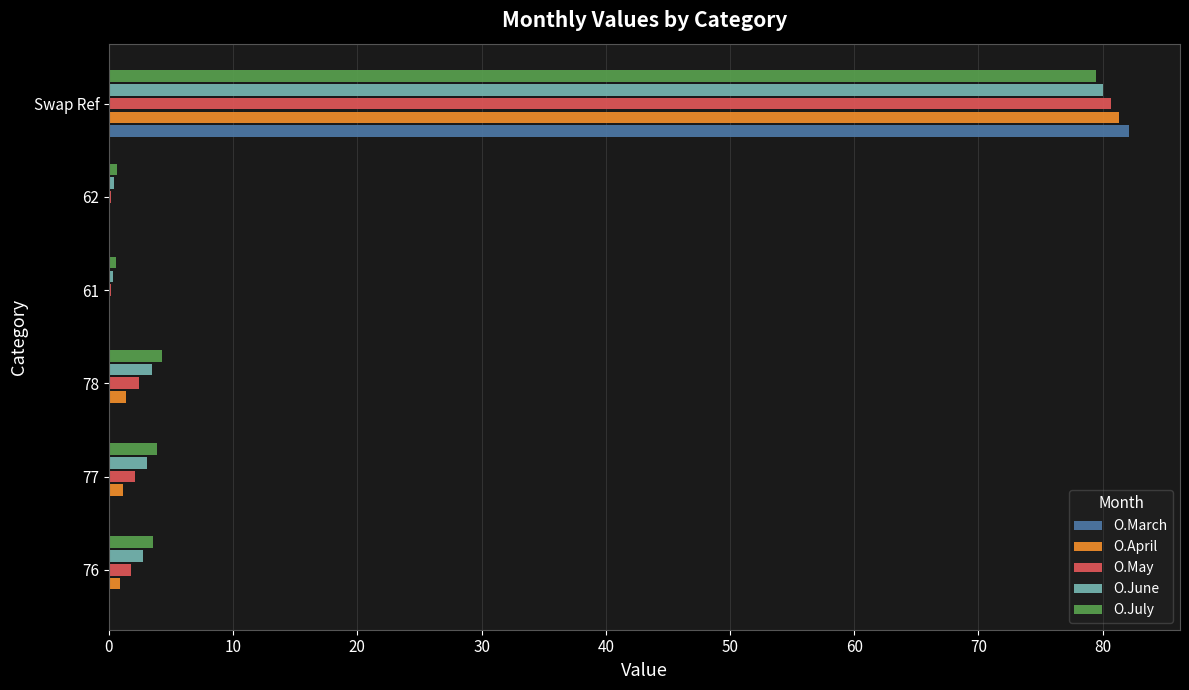

Between 77 and Swap Ref, which series saw the biggest shift?

O.March